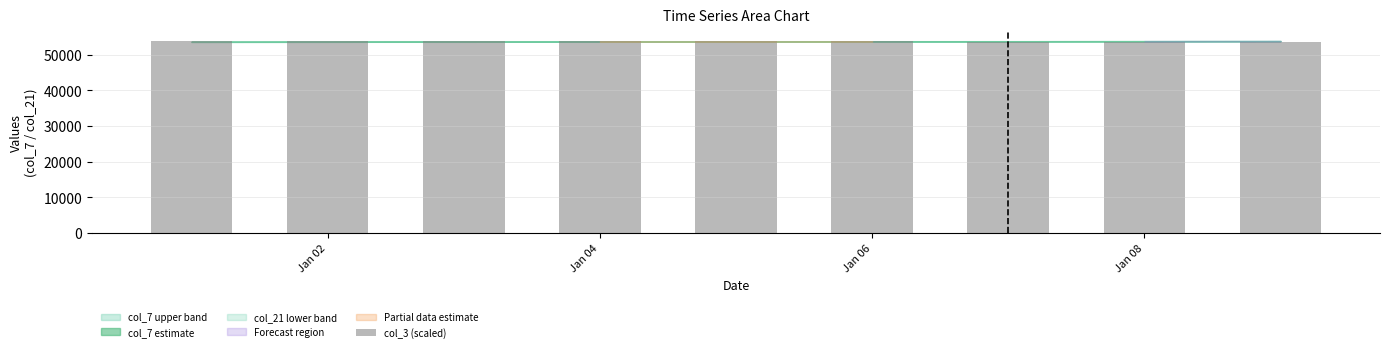

What is the smallest value displayed?

53679.5